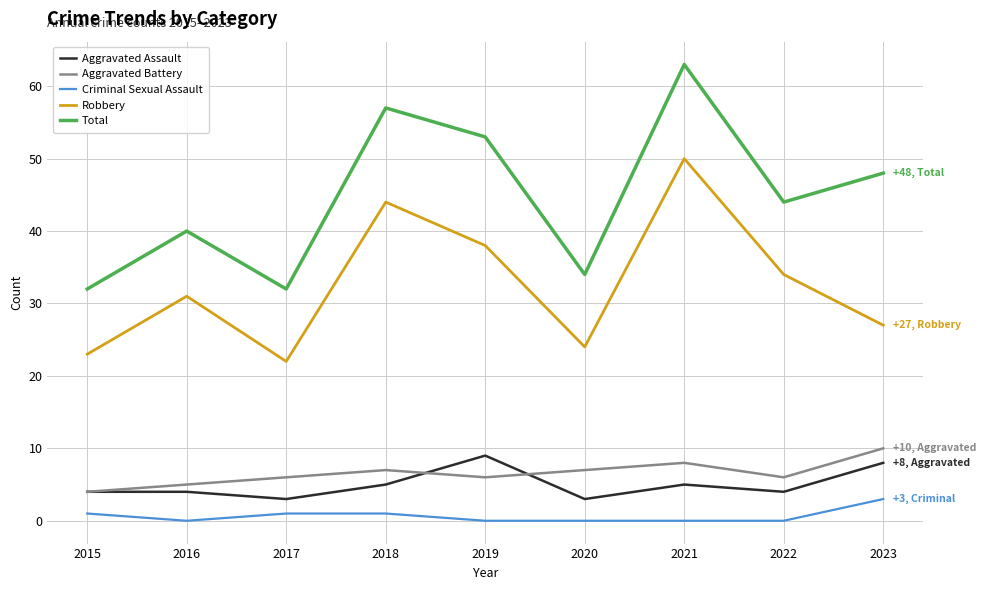

At 2021, list the series in order from largest to smallest.

Total, Robbery, Aggravated Battery, Aggravated Assault, Criminal Sexual Assault